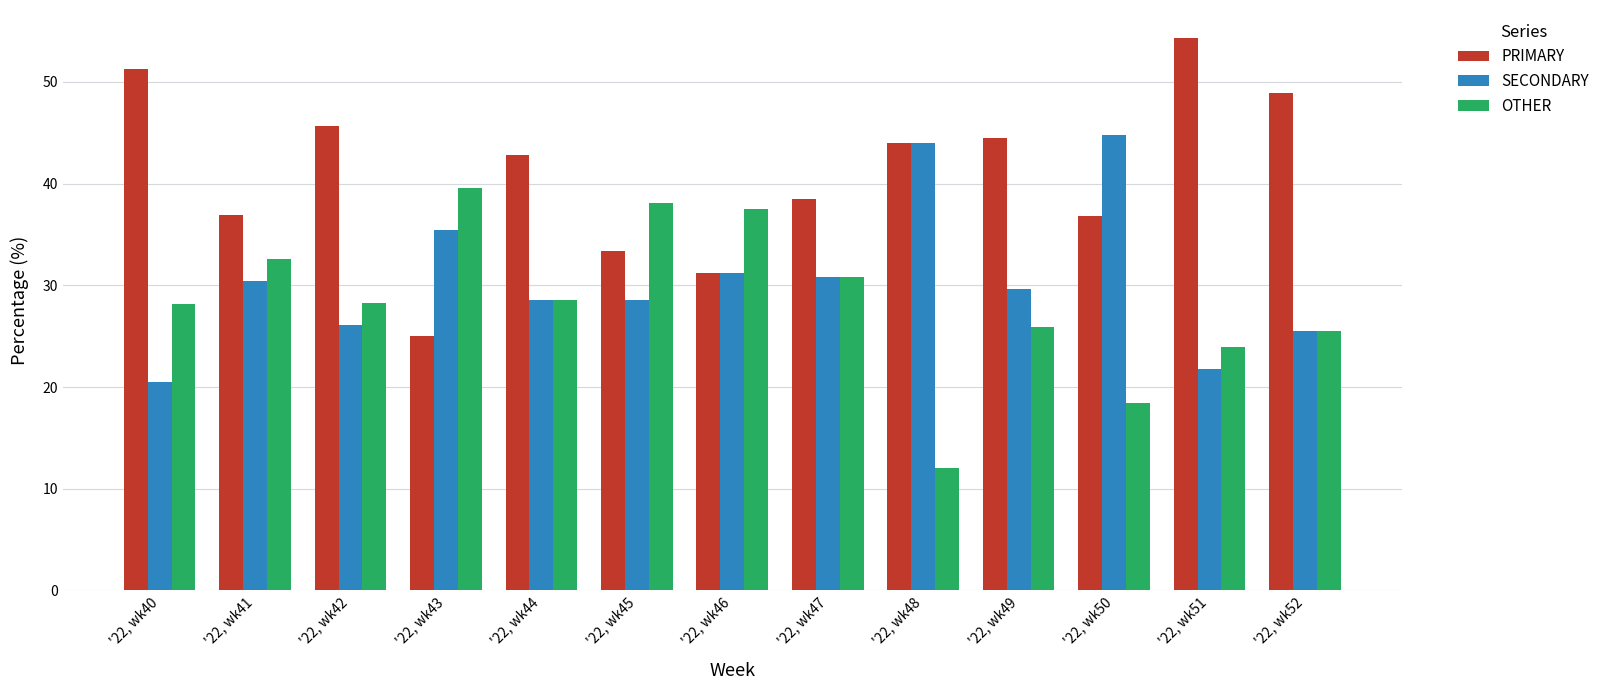

The value of OTHER at '22, wk49 is 16.5. True or false?

False